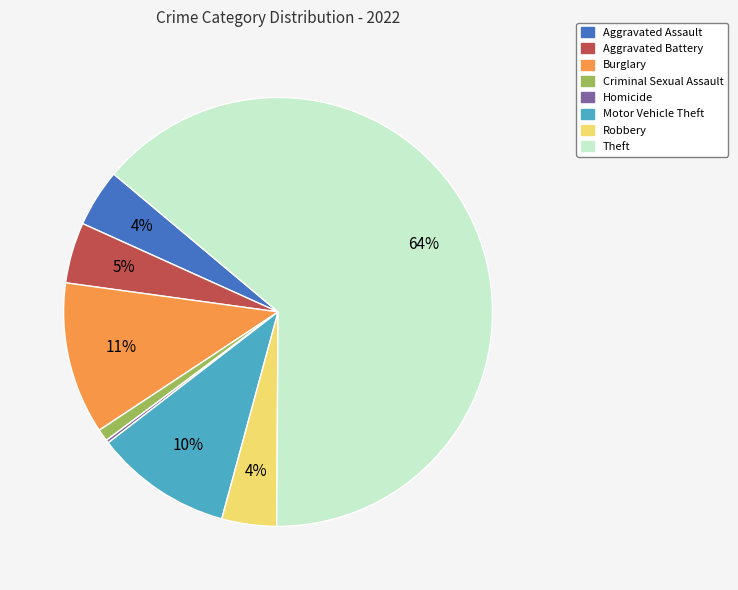

Is there a majority slice in this chart?

Yes